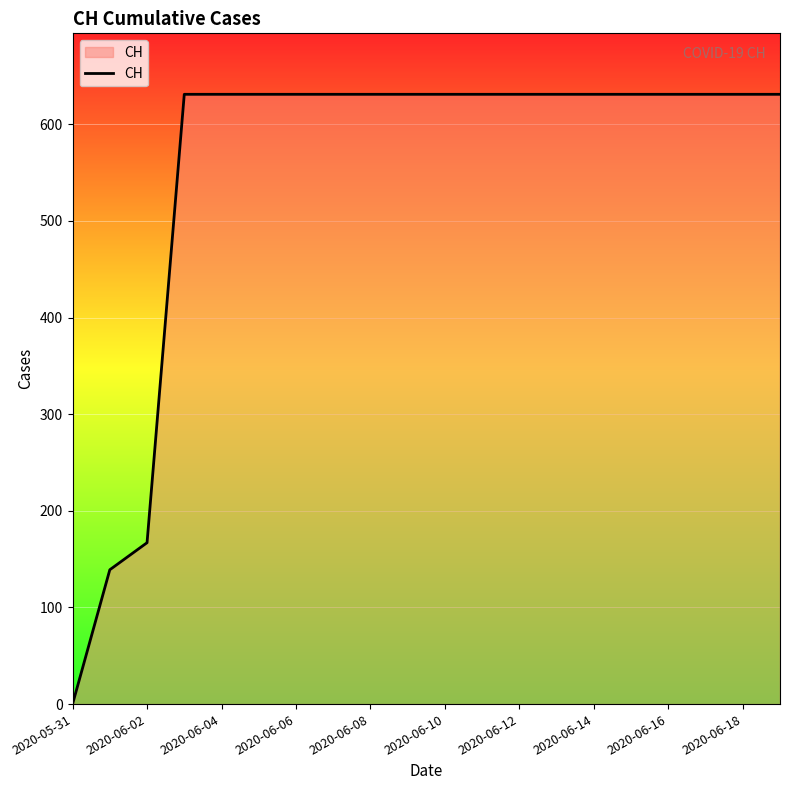

What is the sum of all values?

11033